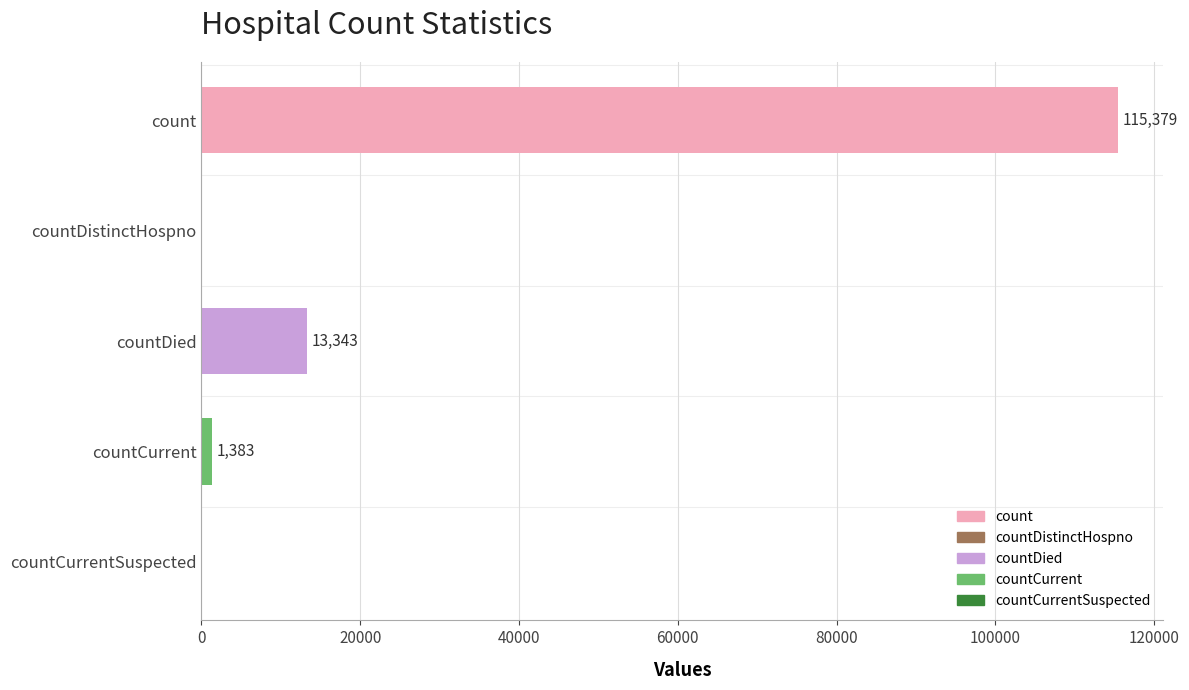

How many positive values are there?

3